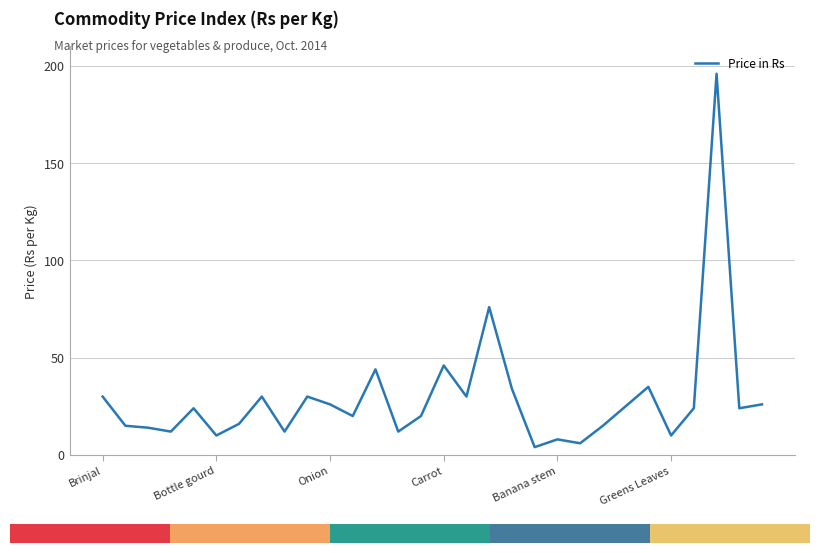

What is the difference between the maximum and minimum values?

192